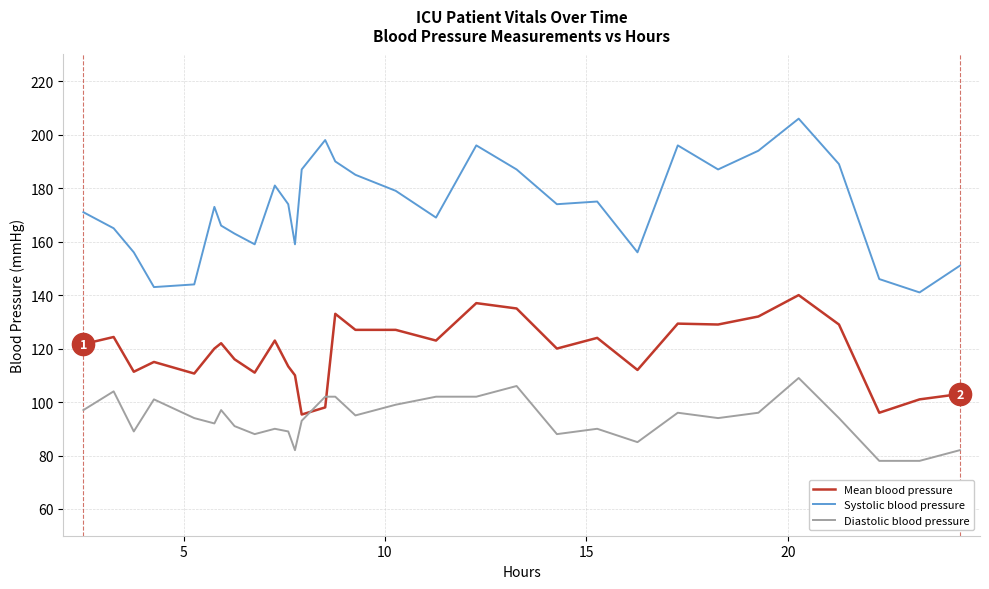

Rank the series by their maximum value, from lowest to highest.

Diastolic blood pressure, Mean blood pressure, Systolic blood pressure